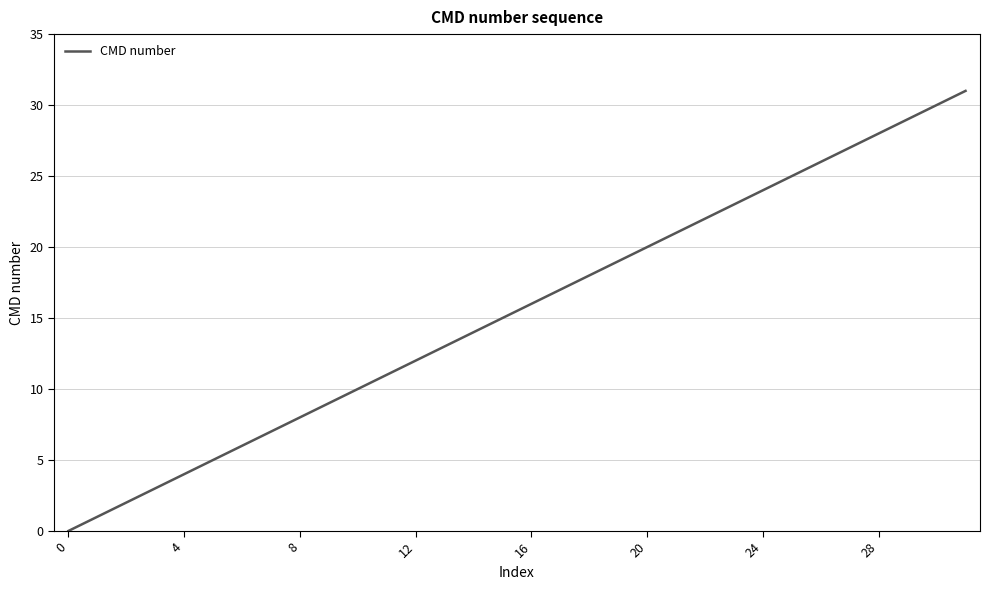

What is the difference between the maximum and minimum values?

31